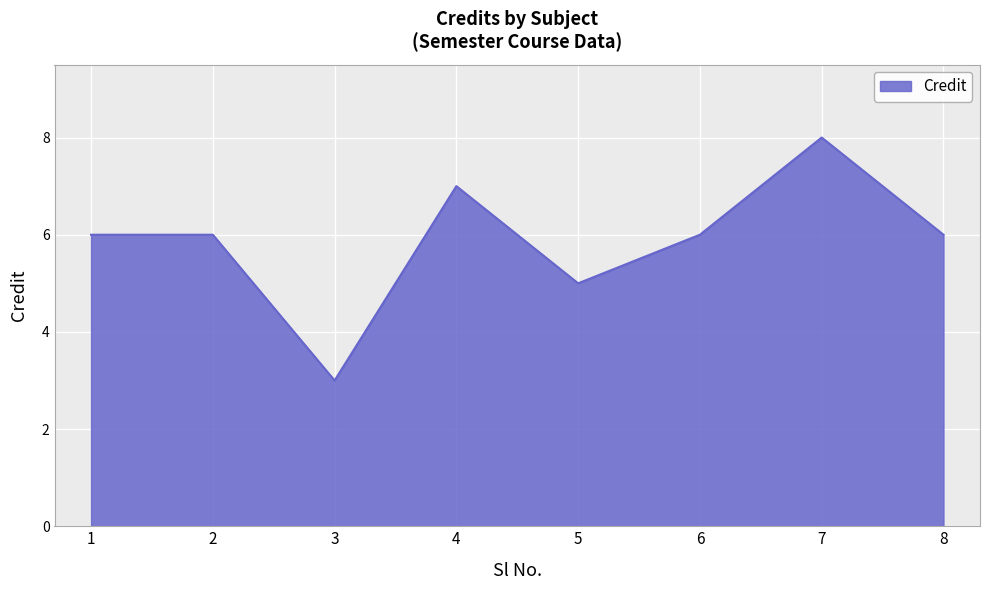

Reading left to right, transcribe all the data shown in this chart.

6	6	3	7	5	6	8	6